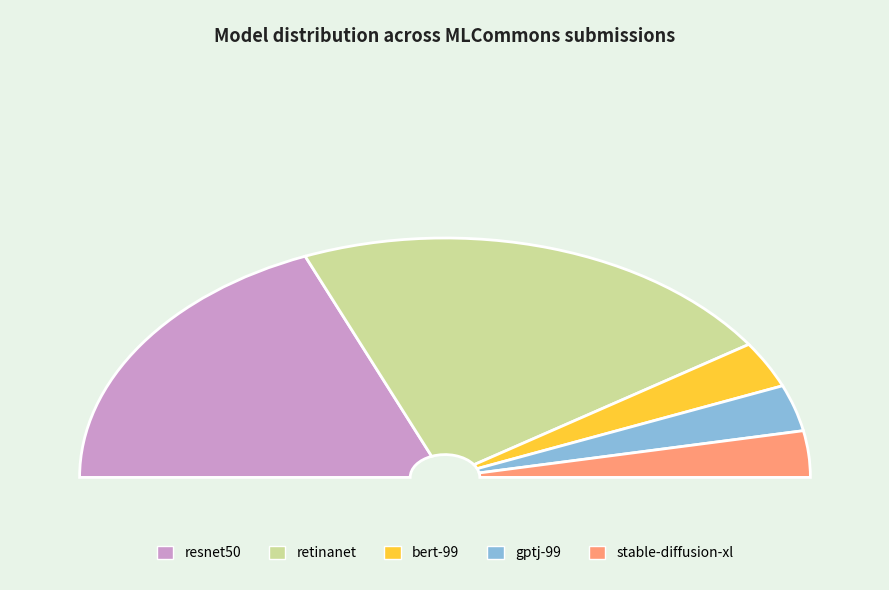

How many segments does this pie chart have?

5